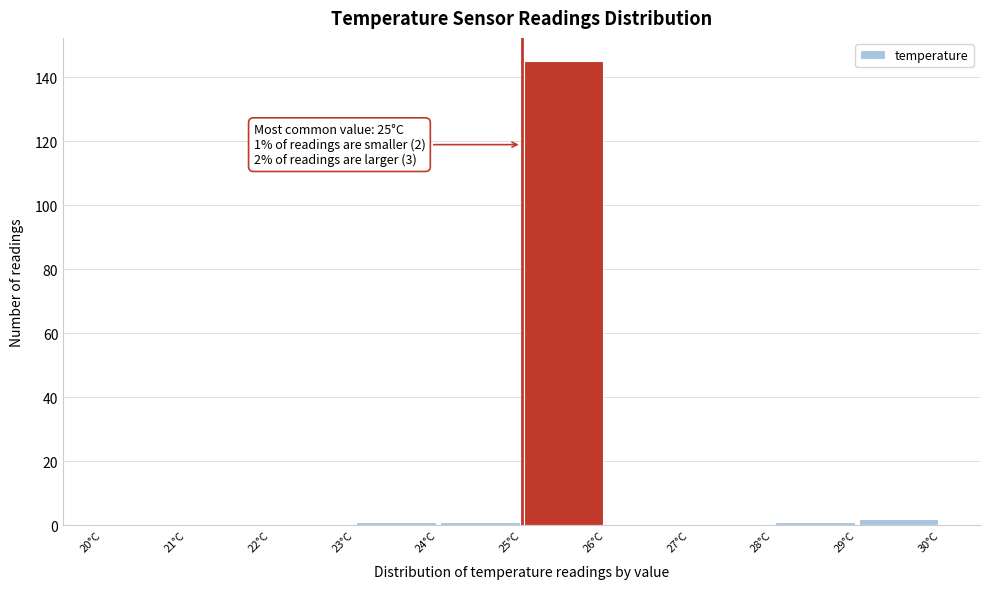

Which range on the x-axis has the tallest bar?

25 to 26